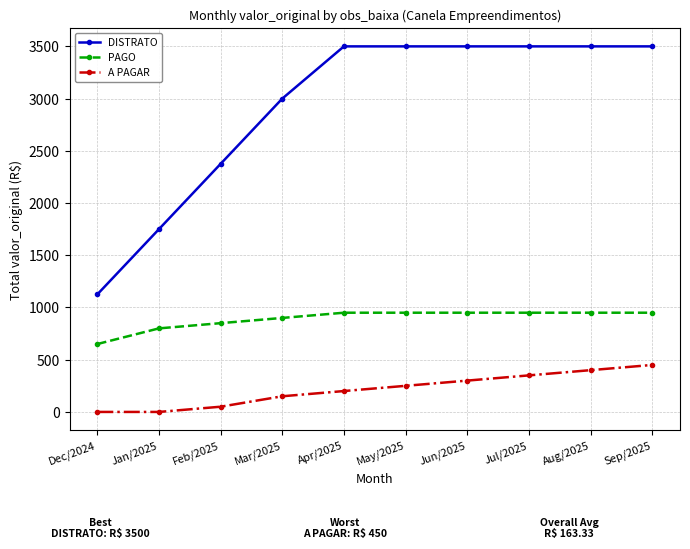

Reading left to right, what are all the values shown in this chart?

DISTRATO: 1125	1750	2375	3000	3500	3500	3500	3500	3500	3500
PAGO: 650	800	850	900	950	950	950	950	950	950
A PAGAR: 0	0	50	150	200	250	300	350	400	450